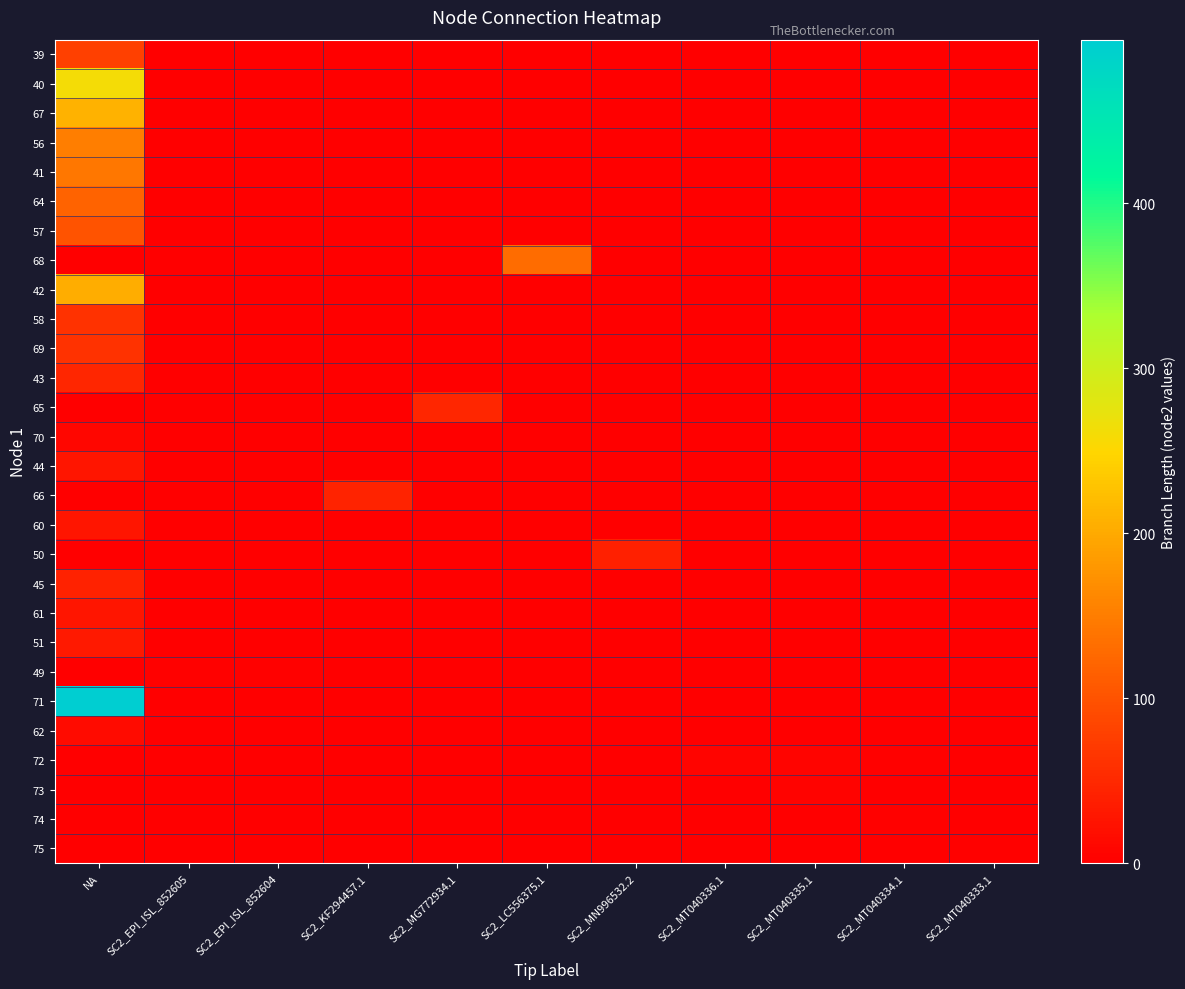

Reading left to right, what are all the values shown in this chart?

39: NA=79.3	SC2_EPI_ISL_852605=0.0	SC2_EPI_ISL_852604=0.0	SC2_KF294457.1=0.0	SC2_MG772934.1=0.0	SC2_LC556375.1=0.0	SC2_MN996532.2=0.0	SC2_MT040336.1=0.0	SC2_MT040335.1=0.0	SC2_MT040334.1=0.0	SC2_MT040333.1=0.0
40: NA=260.1	SC2_EPI_ISL_852605=0.0	SC2_EPI_ISL_852604=0.0	SC2_KF294457.1=0.0	SC2_MG772934.1=0.0	SC2_LC556375.1=0.0	SC2_MN996532.2=0.0	SC2_MT040336.1=0.0	SC2_MT040335.1=0.0	SC2_MT040334.1=0.0	SC2_MT040333.1=0.0
67: NA=209.0	SC2_EPI_ISL_852605=0.0	SC2_EPI_ISL_852604=0.0	SC2_KF294457.1=0.0	SC2_MG772934.1=0.0	SC2_LC556375.1=0.0	SC2_MN996532.2=0.0	SC2_MT040336.1=0.0	SC2_MT040335.1=0.0	SC2_MT040334.1=0.0	SC2_MT040333.1=0.0
56: NA=150.5	SC2_EPI_ISL_852605=0.0	SC2_EPI_ISL_852604=0.0	SC2_KF294457.1=0.0	SC2_MG772934.1=0.0	SC2_LC556375.1=0.0	SC2_MN996532.2=0.0	SC2_MT040336.1=0.0	SC2_MT040335.1=0.0	SC2_MT040334.1=0.0	SC2_MT040333.1=0.0
41: NA=143.4	SC2_EPI_ISL_852605=0.0	SC2_EPI_ISL_852604=0.0	SC2_KF294457.1=0.0	SC2_MG772934.1=0.0	SC2_LC556375.1=0.0	SC2_MN996532.2=0.0	SC2_MT040336.1=0.0	SC2_MT040335.1=0.0	SC2_MT040334.1=0.0	SC2_MT040333.1=0.0
64: NA=120.4	SC2_EPI_ISL_852605=0.0	SC2_EPI_ISL_852604=0.0	SC2_KF294457.1=0.0	SC2_MG772934.1=0.0	SC2_LC556375.1=0.0	SC2_MN996532.2=0.0	SC2_MT040336.1=0.0	SC2_MT040335.1=0.0	SC2_MT040334.1=0.0	SC2_MT040333.1=0.0
57: NA=100.3	SC2_EPI_ISL_852605=0.0	SC2_EPI_ISL_852604=0.0	SC2_KF294457.1=0.0	SC2_MG772934.1=0.0	SC2_LC556375.1=0.0	SC2_MN996532.2=0.0	SC2_MT040336.1=0.0	SC2_MT040335.1=0.0	SC2_MT040334.1=0.0	SC2_MT040333.1=0.0
68: NA=0.0	SC2_EPI_ISL_852605=0.0	SC2_EPI_ISL_852604=0.0	SC2_KF294457.1=0.0	SC2_MG772934.1=0.0	SC2_LC556375.1=129.9	SC2_MN996532.2=0.0	SC2_MT040336.1=0.0	SC2_MT040335.1=0.0	SC2_MT040334.1=0.0	SC2_MT040333.1=0.0
42: NA=204.8	SC2_EPI_ISL_852605=0.0	SC2_EPI_ISL_852604=0.0	SC2_KF294457.1=0.0	SC2_MG772934.1=0.0	SC2_LC556375.1=0.0	SC2_MN996532.2=0.0	SC2_MT040336.1=0.0	SC2_MT040335.1=0.0	SC2_MT040334.1=0.0	SC2_MT040333.1=0.0
58: NA=61.9	SC2_EPI_ISL_852605=0.0	SC2_EPI_ISL_852604=0.0	SC2_KF294457.1=0.0	SC2_MG772934.1=0.0	SC2_LC556375.1=0.0	SC2_MN996532.2=0.0	SC2_MT040336.1=0.0	SC2_MT040335.1=0.0	SC2_MT040334.1=0.0	SC2_MT040333.1=0.0
69: NA=61.4	SC2_EPI_ISL_852605=0.0	SC2_EPI_ISL_852604=0.0	SC2_KF294457.1=0.0	SC2_MG772934.1=0.0	SC2_LC556375.1=0.0	SC2_MN996532.2=0.0	SC2_MT040336.1=0.0	SC2_MT040335.1=0.0	SC2_MT040334.1=0.0	SC2_MT040333.1=0.0
43: NA=47.4	SC2_EPI_ISL_852605=0.0	SC2_EPI_ISL_852604=0.0	SC2_KF294457.1=0.0	SC2_MG772934.1=0.0	SC2_LC556375.1=0.0	SC2_MN996532.2=0.0	SC2_MT040336.1=0.0	SC2_MT040335.1=0.0	SC2_MT040334.1=0.0	SC2_MT040333.1=0.0
65: NA=0.0	SC2_EPI_ISL_852605=0.0	SC2_EPI_ISL_852604=0.0	SC2_KF294457.1=0.0	SC2_MG772934.1=47.7	SC2_LC556375.1=0.0	SC2_MN996532.2=0.0	SC2_MT040336.1=0.0	SC2_MT040335.1=0.0	SC2_MT040334.1=0.0	SC2_MT040333.1=0.0
70: NA=8.2	SC2_EPI_ISL_852605=0.0	SC2_EPI_ISL_852604=0.0	SC2_KF294457.1=0.0	SC2_MG772934.1=0.0	SC2_LC556375.1=0.0	SC2_MN996532.2=0.0	SC2_MT040336.1=0.0	SC2_MT040335.1=0.0	SC2_MT040334.1=0.0	SC2_MT040333.1=0.0
44: NA=27.2	SC2_EPI_ISL_852605=0.0	SC2_EPI_ISL_852604=0.0	SC2_KF294457.1=0.0	SC2_MG772934.1=0.0	SC2_LC556375.1=0.0	SC2_MN996532.2=0.0	SC2_MT040336.1=0.0	SC2_MT040335.1=0.0	SC2_MT040334.1=0.0	SC2_MT040333.1=0.0
66: NA=0.0	SC2_EPI_ISL_852605=0.0	SC2_EPI_ISL_852604=0.0	SC2_KF294457.1=44.2	SC2_MG772934.1=0.0	SC2_LC556375.1=0.0	SC2_MN996532.2=0.0	SC2_MT040336.1=0.0	SC2_MT040335.1=0.0	SC2_MT040334.1=0.0	SC2_MT040333.1=0.0
60: NA=26.9	SC2_EPI_ISL_852605=0.0	SC2_EPI_ISL_852604=0.0	SC2_KF294457.1=0.0	SC2_MG772934.1=0.0	SC2_LC556375.1=0.0	SC2_MN996532.2=0.0	SC2_MT040336.1=0.0	SC2_MT040335.1=0.0	SC2_MT040334.1=0.0	SC2_MT040333.1=0.0
50: NA=0.0	SC2_EPI_ISL_852605=0.0	SC2_EPI_ISL_852604=0.0	SC2_KF294457.1=0.0	SC2_MG772934.1=0.0	SC2_LC556375.1=0.0	SC2_MN996532.2=39.7	SC2_MT040336.1=0.0	SC2_MT040335.1=0.0	SC2_MT040334.1=0.0	SC2_MT040333.1=0.0
45: NA=42.9	SC2_EPI_ISL_852605=0.0	SC2_EPI_ISL_852604=0.0	SC2_KF294457.1=0.0	SC2_MG772934.1=0.0	SC2_LC556375.1=0.0	SC2_MN996532.2=0.0	SC2_MT040336.1=0.0	SC2_MT040335.1=0.0	SC2_MT040334.1=0.0	SC2_MT040333.1=0.0
61: NA=26.7	SC2_EPI_ISL_852605=0.0	SC2_EPI_ISL_852604=0.0	SC2_KF294457.1=0.0	SC2_MG772934.1=0.0	SC2_LC556375.1=0.0	SC2_MN996532.2=0.0	SC2_MT040336.1=0.0	SC2_MT040335.1=0.0	SC2_MT040334.1=0.0	SC2_MT040333.1=0.0
51: NA=33.1	SC2_EPI_ISL_852605=0.0	SC2_EPI_ISL_852604=0.0	SC2_KF294457.1=0.0	SC2_MG772934.1=0.0	SC2_LC556375.1=0.0	SC2_MN996532.2=0.0	SC2_MT040336.1=0.0	SC2_MT040335.1=0.0	SC2_MT040334.1=0.0	SC2_MT040333.1=0.0
49: NA=0.0	SC2_EPI_ISL_852605=2.6	SC2_EPI_ISL_852604=2.6	SC2_KF294457.1=0.0	SC2_MG772934.1=0.0	SC2_LC556375.1=0.0	SC2_MN996532.2=0.0	SC2_MT040336.1=0.0	SC2_MT040335.1=0.0	SC2_MT040334.1=0.0	SC2_MT040333.1=0.0
71: NA=499.3	SC2_EPI_ISL_852605=0.0	SC2_EPI_ISL_852604=0.0	SC2_KF294457.1=0.0	SC2_MG772934.1=0.0	SC2_LC556375.1=0.0	SC2_MN996532.2=0.0	SC2_MT040336.1=0.0	SC2_MT040335.1=0.0	SC2_MT040334.1=0.0	SC2_MT040333.1=0.0
62: NA=13.9	SC2_EPI_ISL_852605=0.0	SC2_EPI_ISL_852604=0.0	SC2_KF294457.1=0.0	SC2_MG772934.1=0.0	SC2_LC556375.1=0.0	SC2_MN996532.2=0.0	SC2_MT040336.1=0.0	SC2_MT040335.1=0.0	SC2_MT040334.1=0.0	SC2_MT040333.1=0.0
72: NA=0.0	SC2_EPI_ISL_852605=0.0	SC2_EPI_ISL_852604=0.0	SC2_KF294457.1=0.0	SC2_MG772934.1=0.0	SC2_LC556375.1=0.0	SC2_MN996532.2=0.0	SC2_MT040336.1=7.5	SC2_MT040335.1=7.5	SC2_MT040334.1=3.8	SC2_MT040333.1=0.0
73: NA=0.0	SC2_EPI_ISL_852605=0.0	SC2_EPI_ISL_852604=0.0	SC2_KF294457.1=0.0	SC2_MG772934.1=0.0	SC2_LC556375.1=0.0	SC2_MN996532.2=0.0	SC2_MT040336.1=0.0	SC2_MT040335.1=4.4	SC2_MT040334.1=0.0	SC2_MT040333.1=0.0
74: NA=0.0	SC2_EPI_ISL_852605=0.0	SC2_EPI_ISL_852604=0.0	SC2_KF294457.1=0.0	SC2_MG772934.1=0.0	SC2_LC556375.1=0.0	SC2_MN996532.2=0.0	SC2_MT040336.1=0.0	SC2_MT040335.1=0.0	SC2_MT040334.1=3.8	SC2_MT040333.1=1.6
75: NA=0.0	SC2_EPI_ISL_852605=0.0	SC2_EPI_ISL_852604=0.0	SC2_KF294457.1=0.0	SC2_MG772934.1=0.0	SC2_LC556375.1=0.0	SC2_MN996532.2=0.0	SC2_MT040336.1=0.0	SC2_MT040335.1=0.0	SC2_MT040334.1=0.0	SC2_MT040333.1=2.1